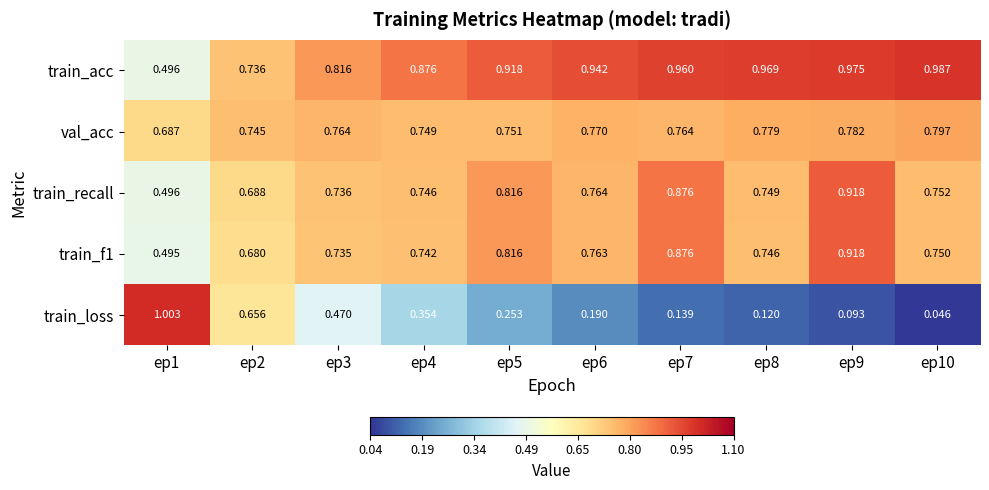

Which series has the widest spread of values?

train_loss